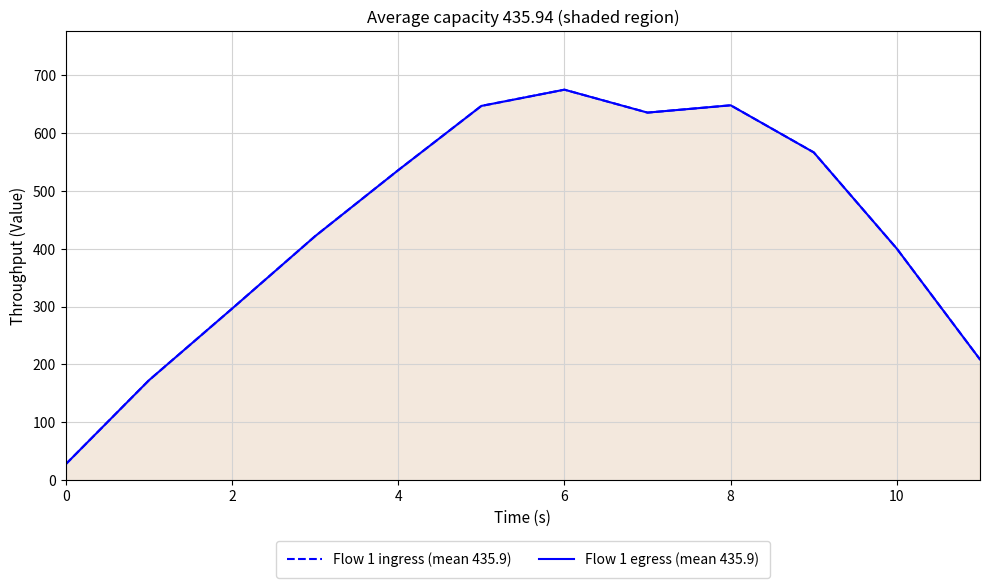

How many data points does each series have?

12